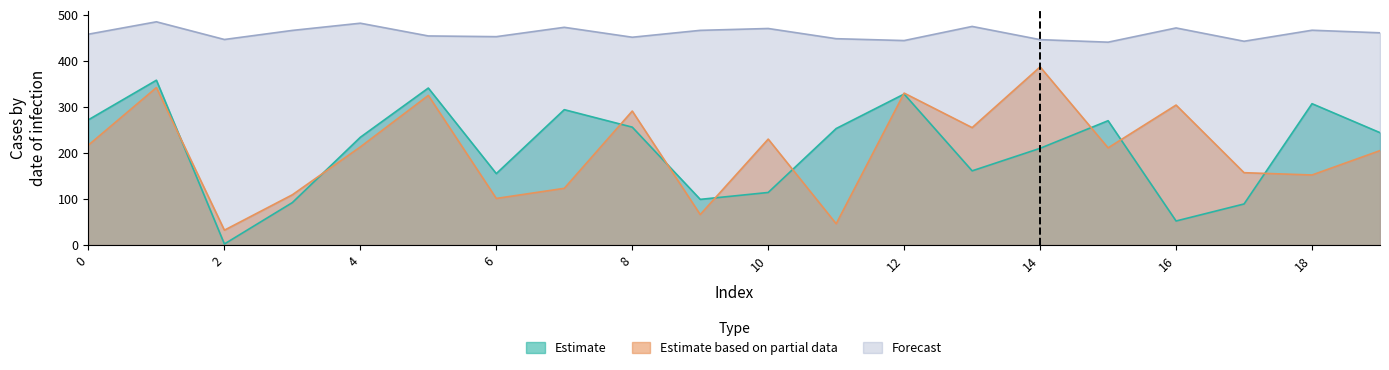

At which category does Estimate reach its first local peak?

1